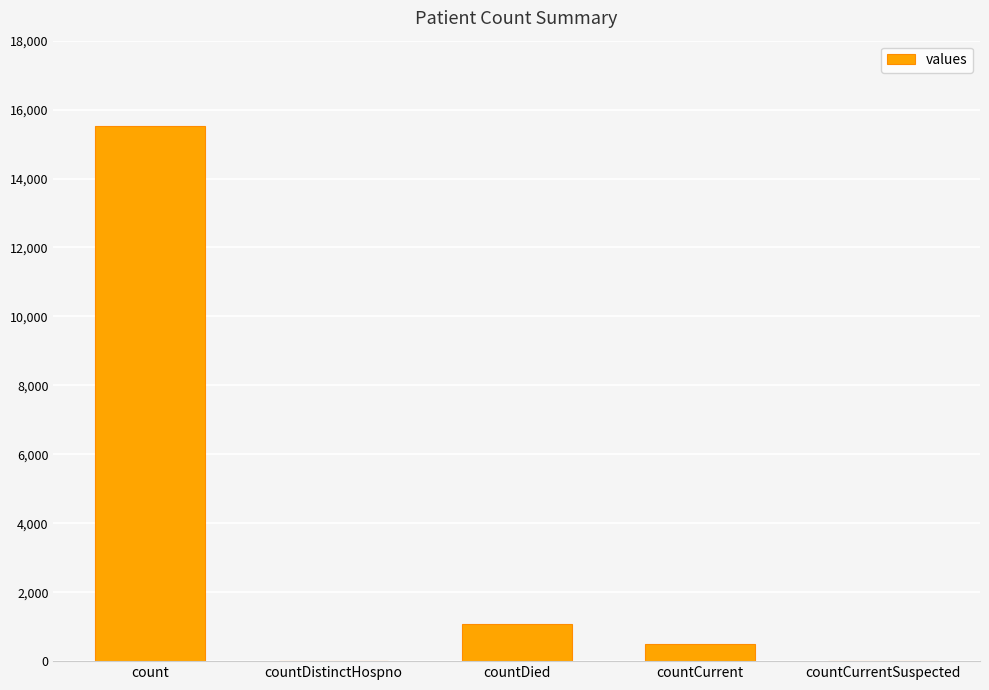

What is the sum of all values?

17101